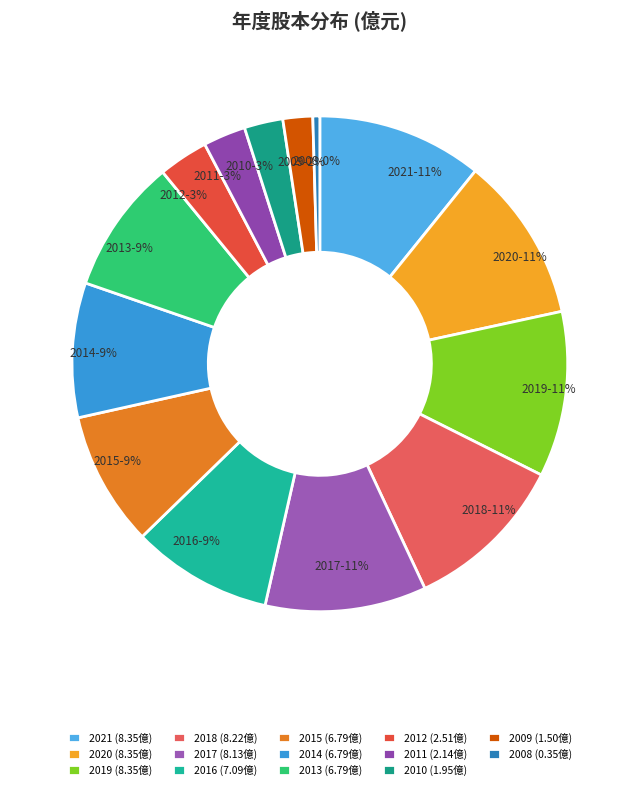

Count the number of slices in the pie.

14